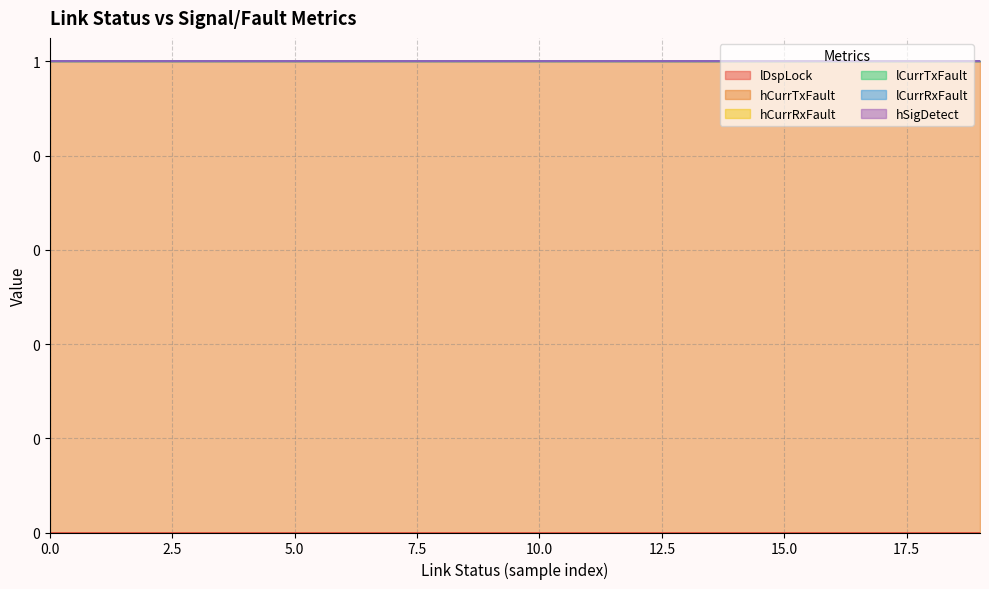

How many lines are shown in the chart?

6